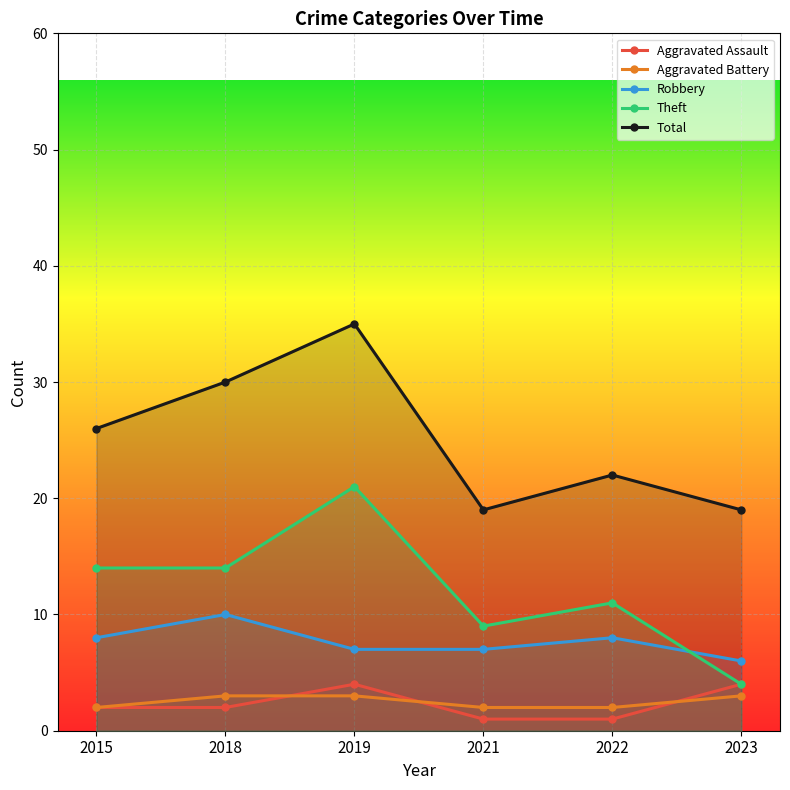

At which label does Robbery reach its peak?

2018